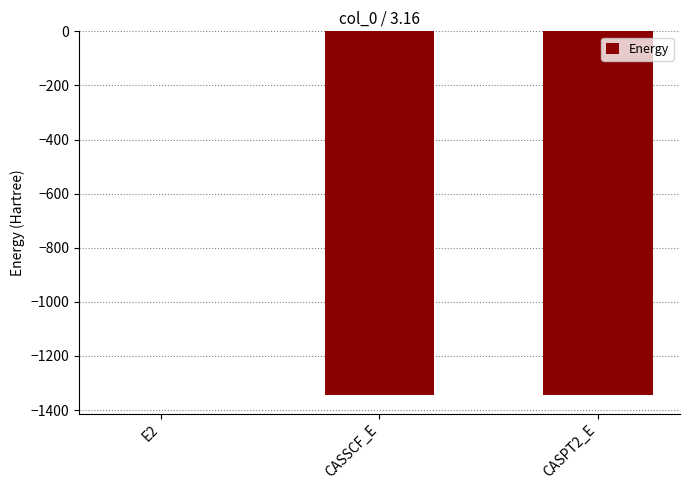

How many values exceed -1345?

1